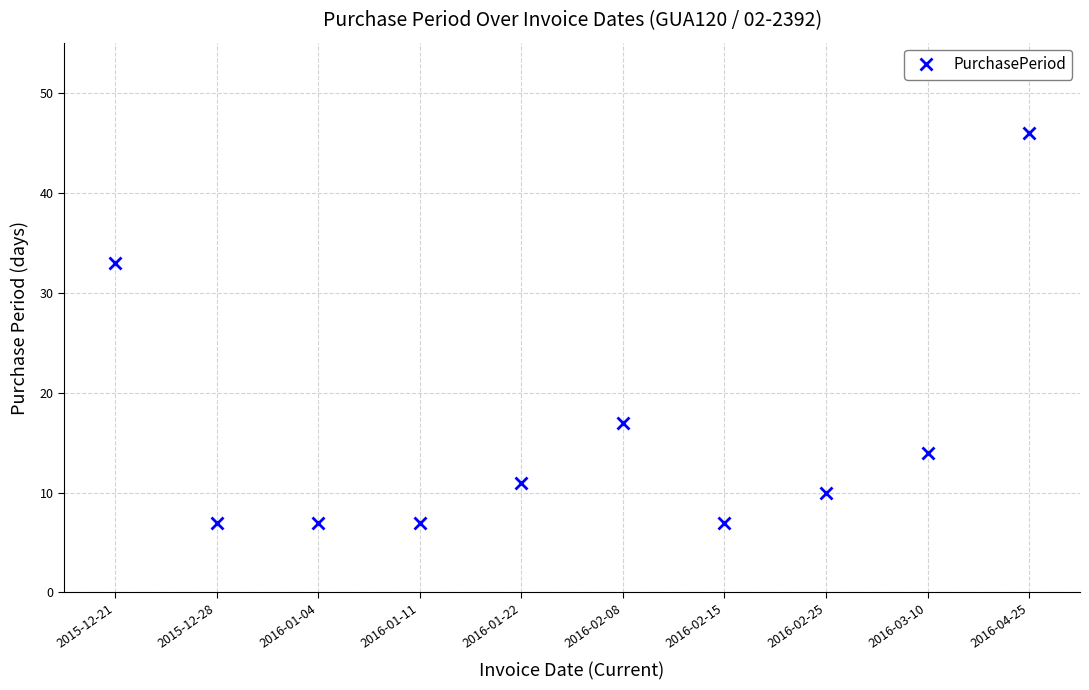

True or false: there are more than 2 points higher than both neighbors.

False